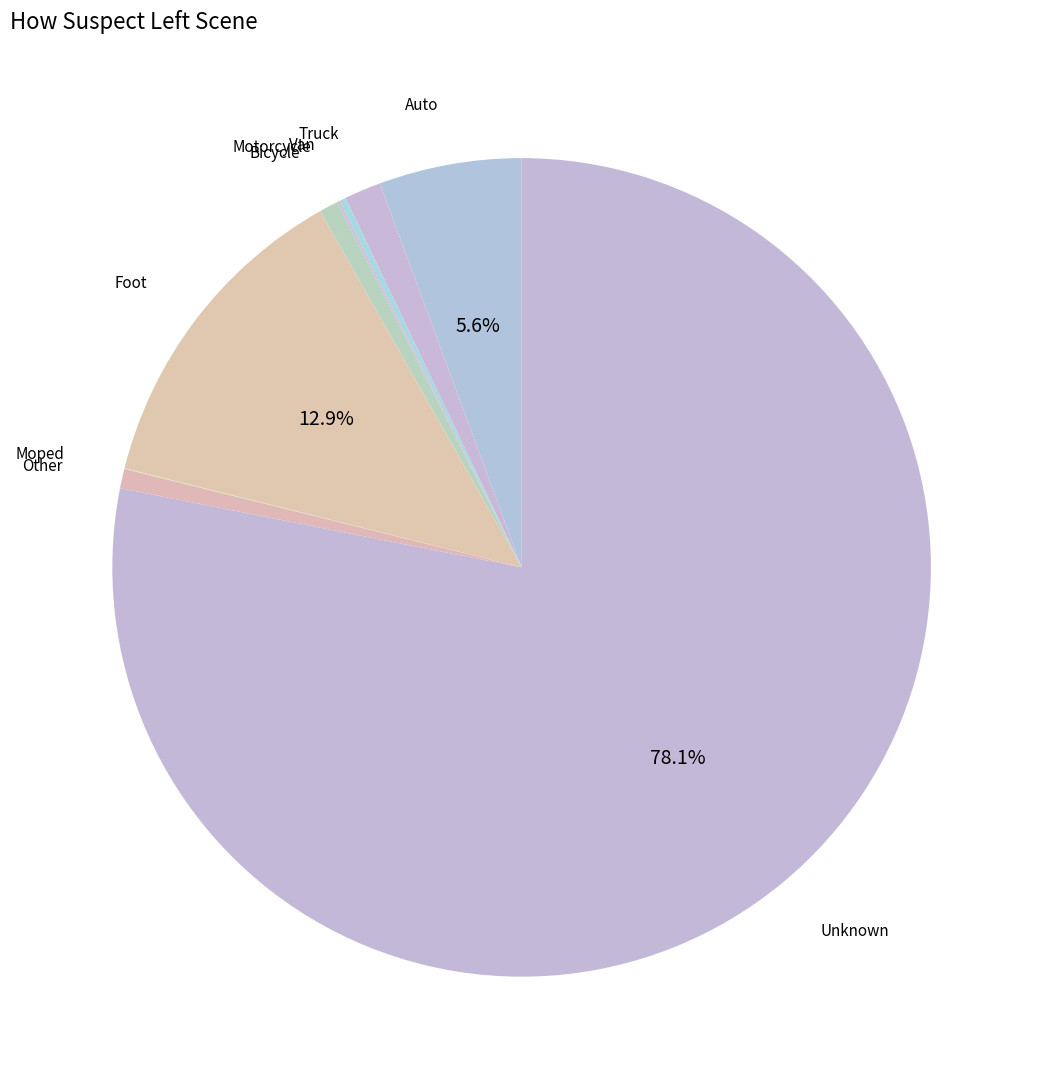

Which category has the biggest portion of the pie?

Unknown